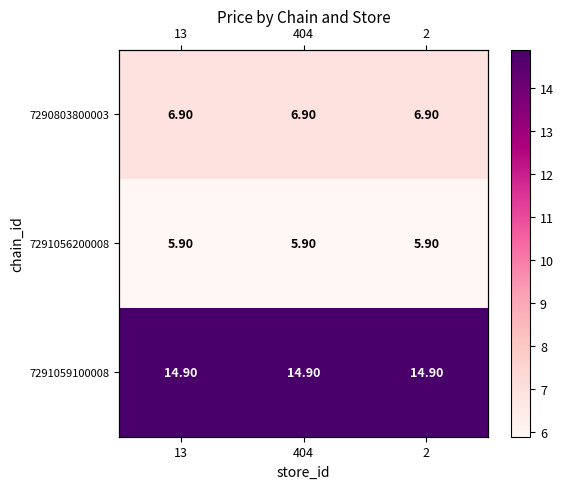

What is the sum of the 7291056200008 values at 404 and 2?

11.8